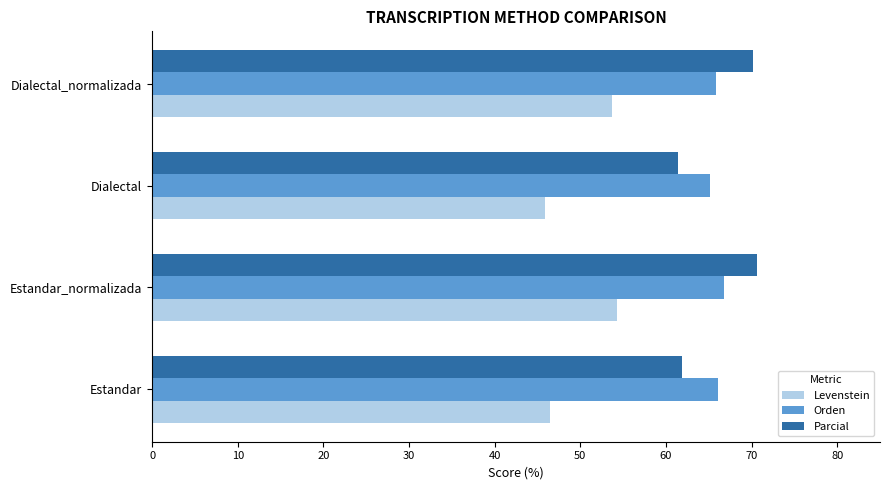

Rank the series by their maximum value, from highest to lowest.

Parcial, Orden, Levenstein